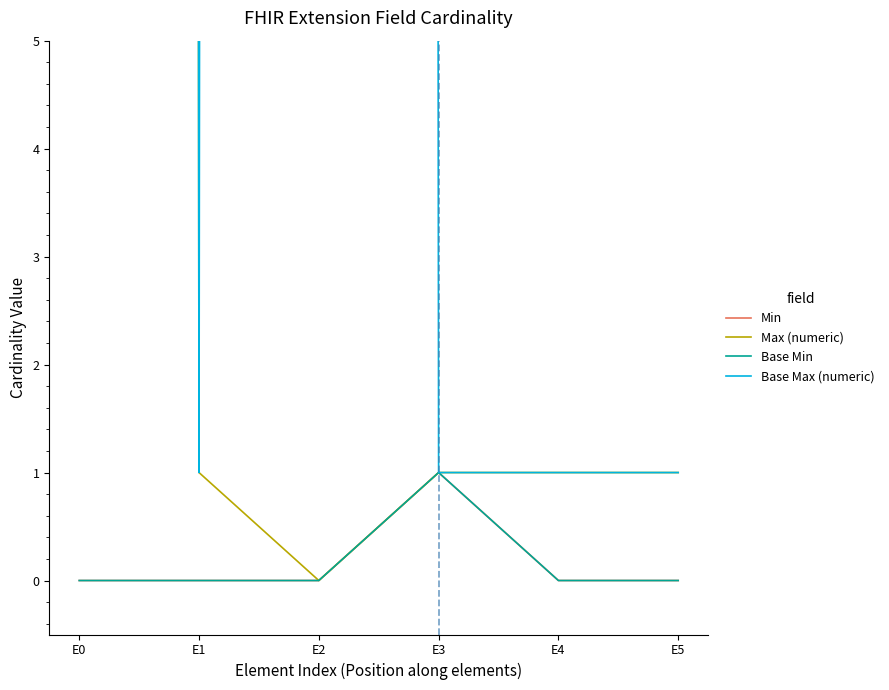

List the series in order of their peak value, highest first.

Max (numeric), Base Max (numeric), Min, Base Min